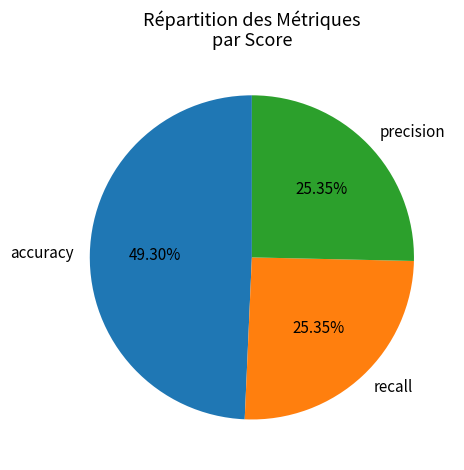

Which slice is the largest?

accuracy